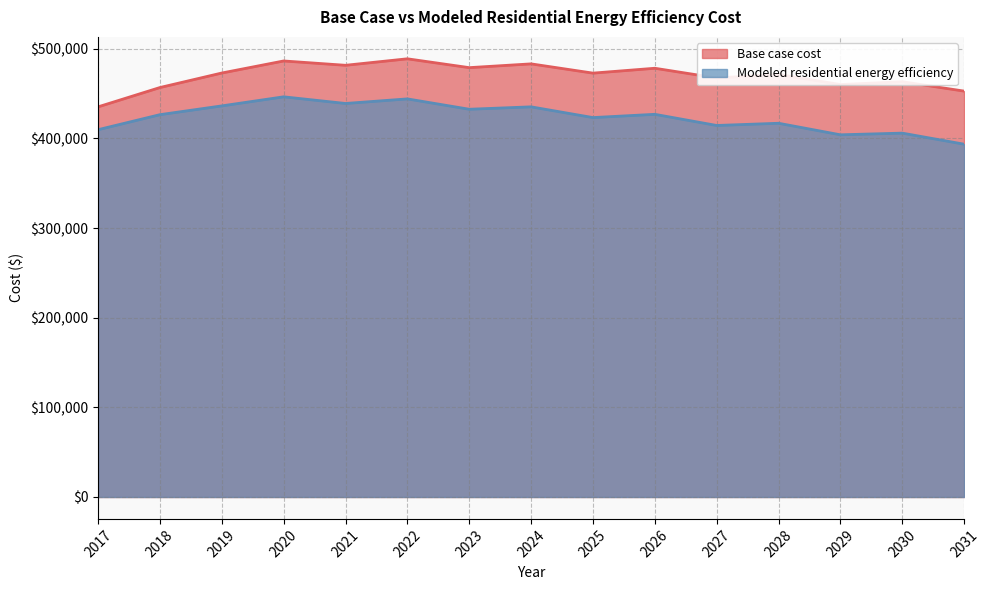

True or false: Modeled residential energy efficiency and Base case cost cross at least once.

False